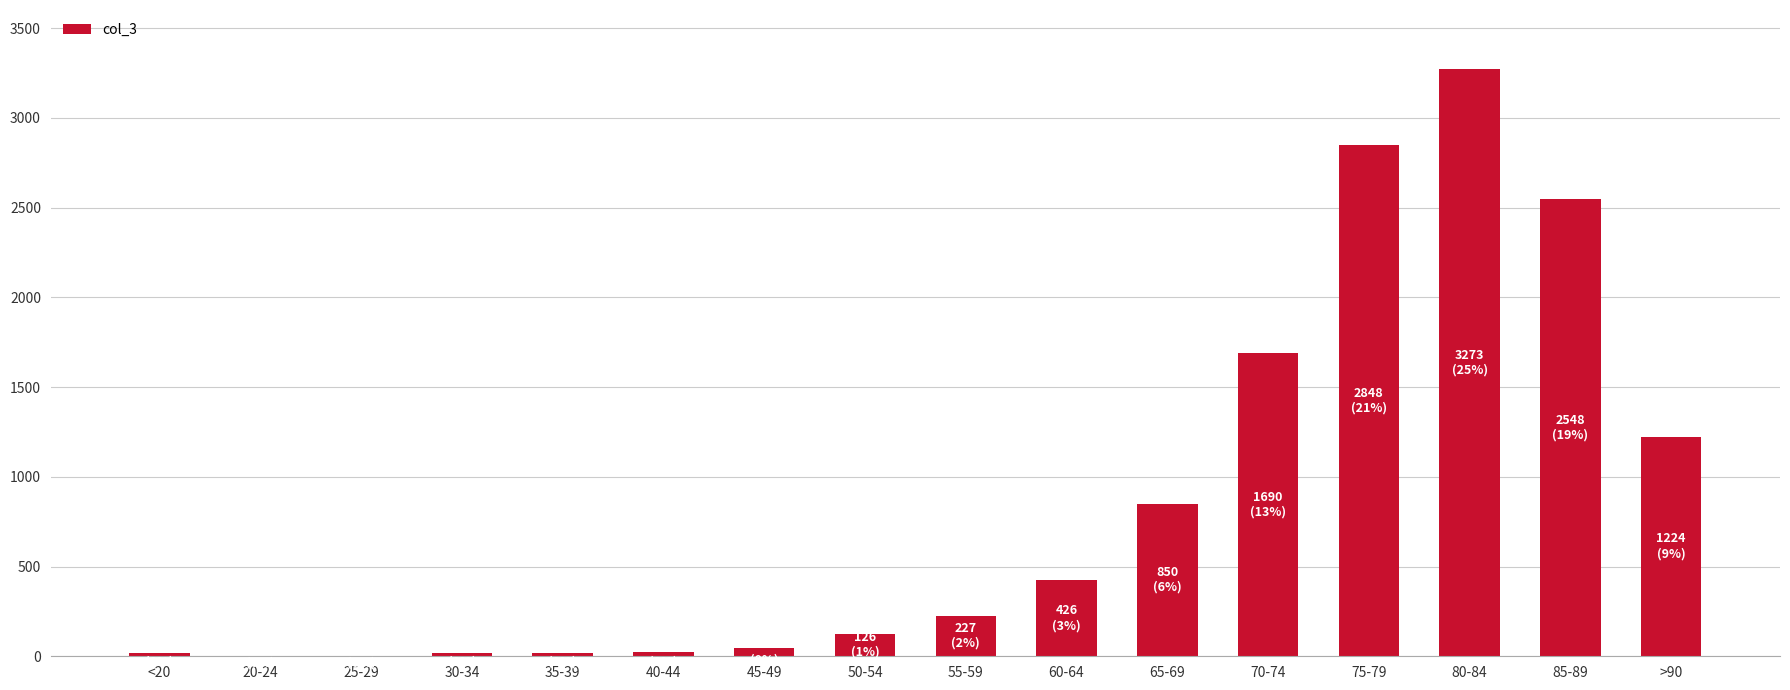

What is the greatest value displayed?

3273